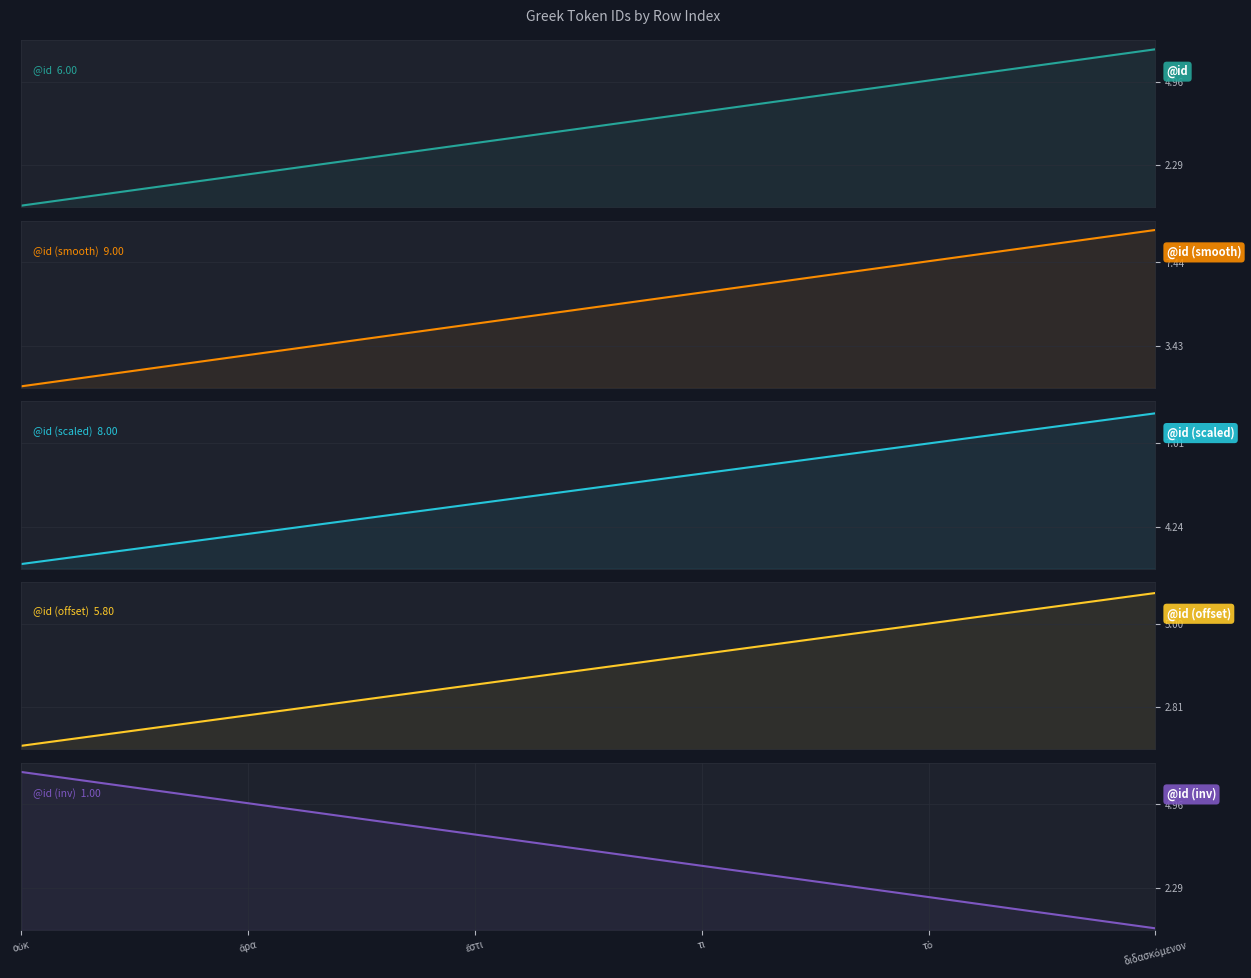

Between διδασκόμενον and τι, which is larger?

διδασκόμενον